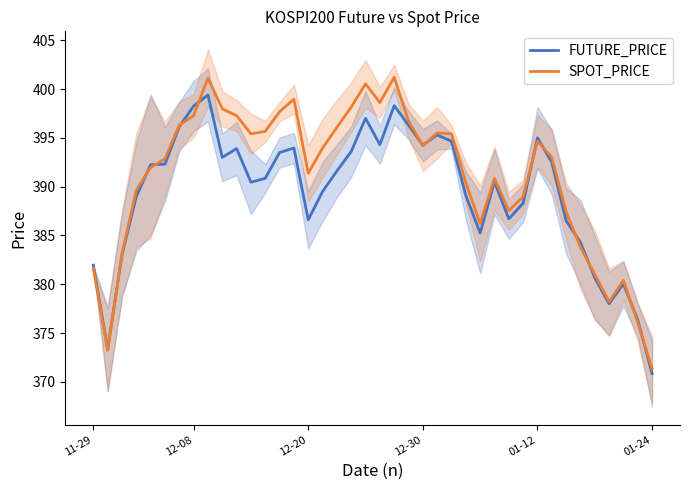

Is it true that SPOT_PRICE equals 396.7 at 22?

True